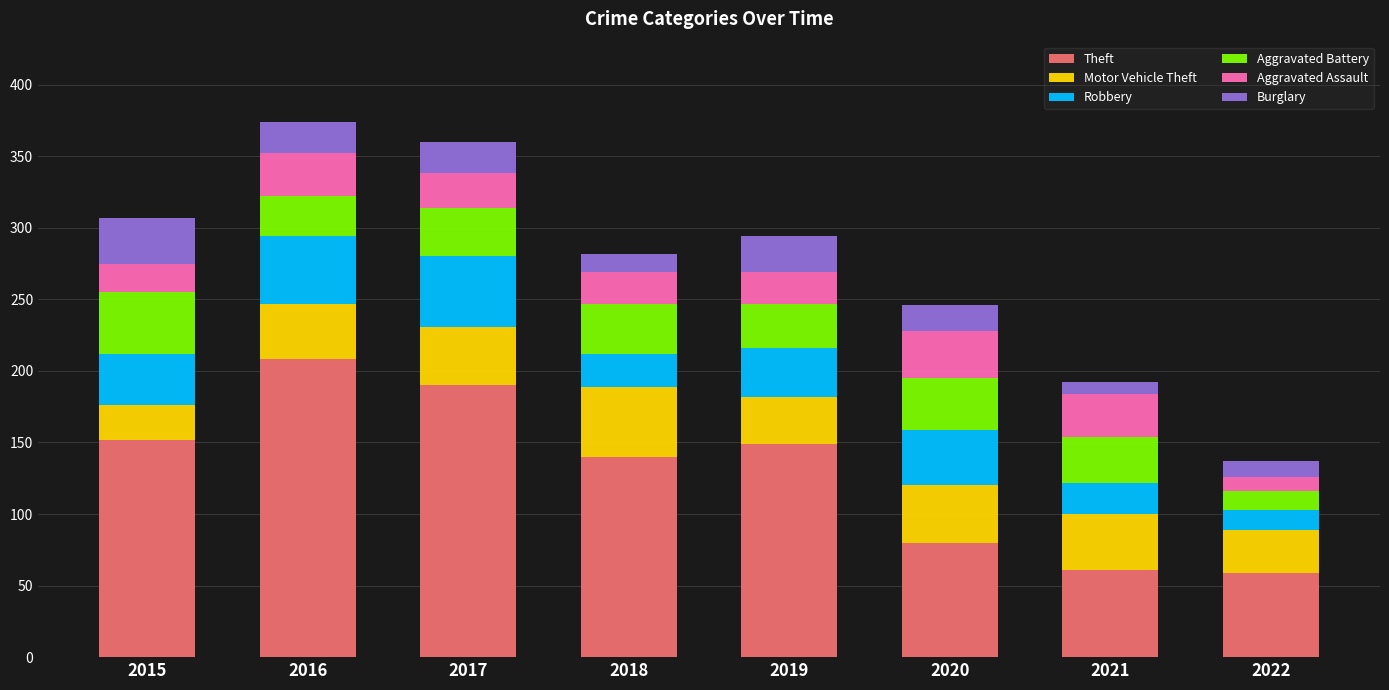

The value of Theft at 2021 is 61. True or false?

True